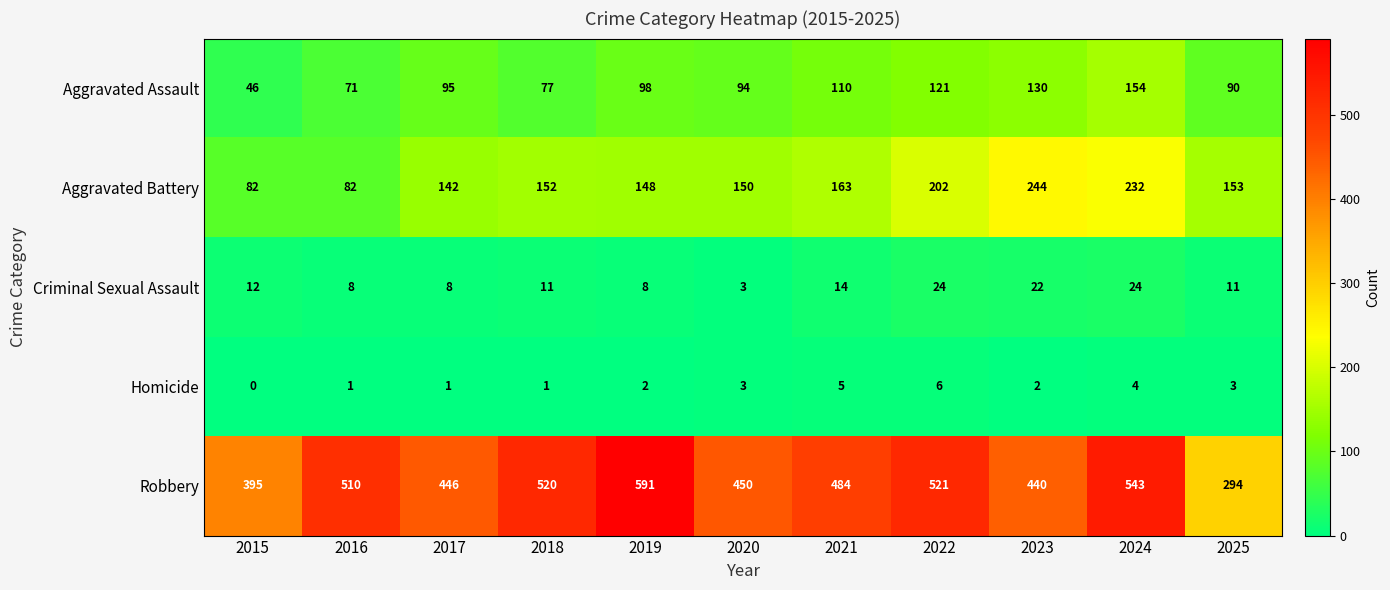

What is the difference between the maximum and minimum values in the Robbery series?

297